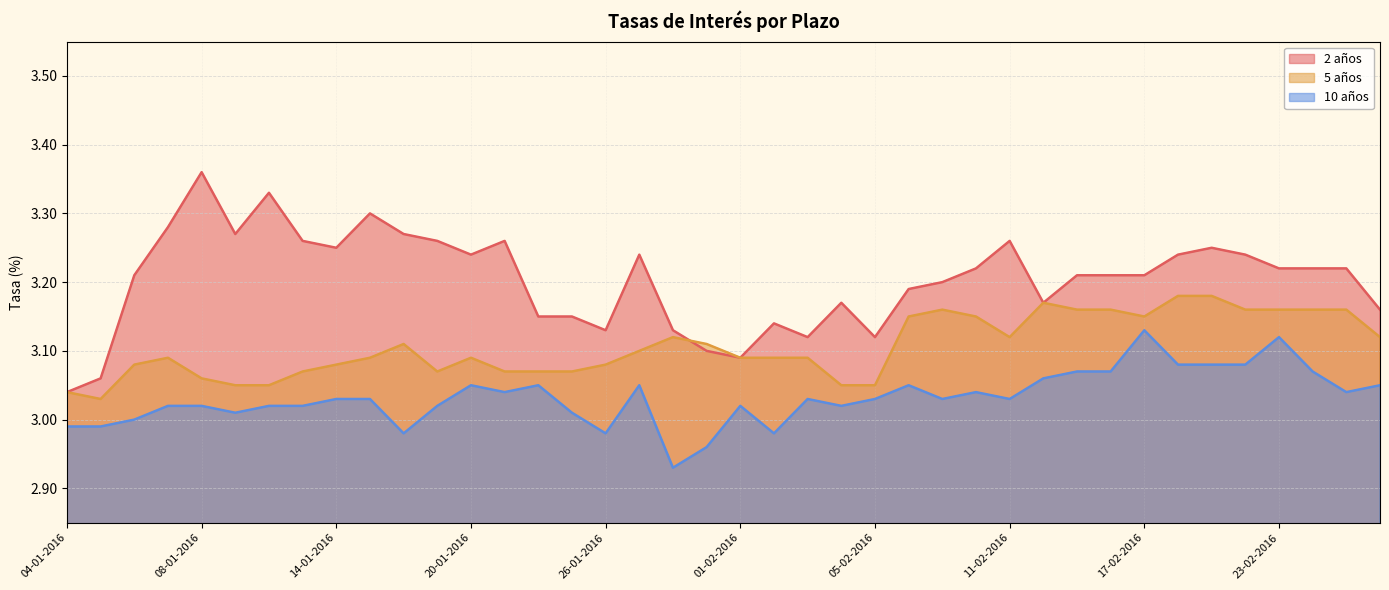

At which category is the sum across all series the highest?

19-02-2016